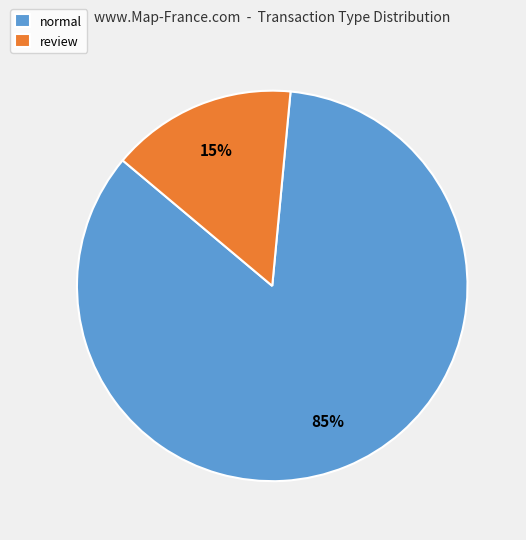

True or false: review accounts for 10% of the total.

False